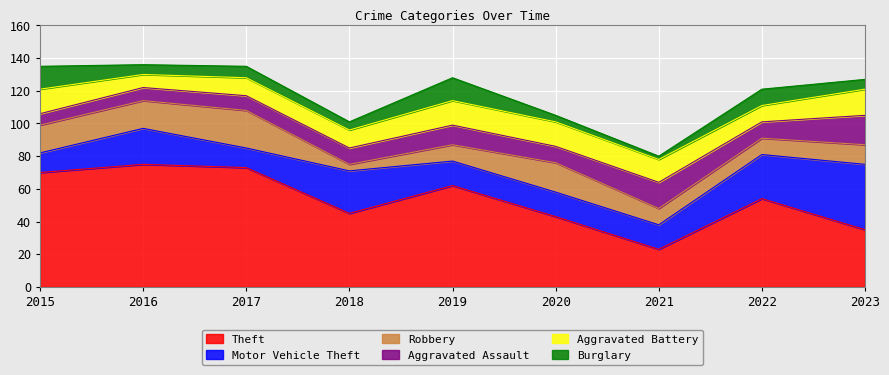

Between which two adjacent categories do Motor Vehicle Theft and Aggravated Battery first intersect?

2015 and 2016